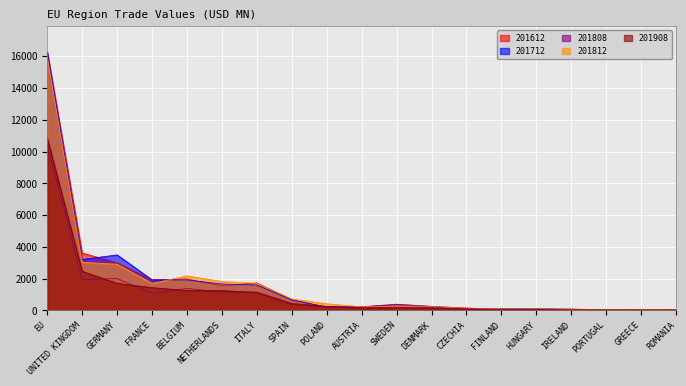

Rank the series by their maximum value, from highest to lowest.

201712, 201612, 201812, 201908, 201808